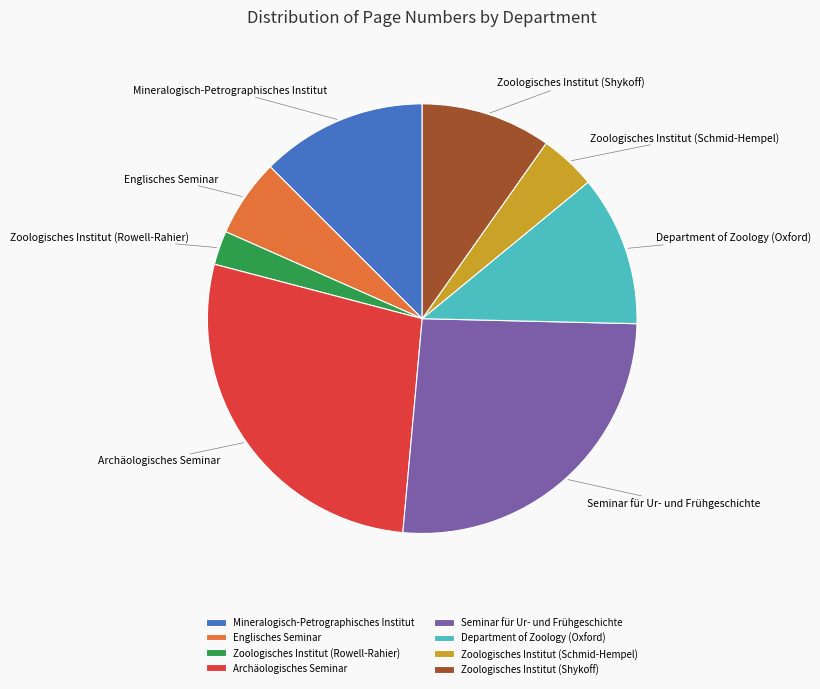

Combined, do Archäologisches Seminar and Zoologisches Institut (Shykoff) account for over 50%?

No